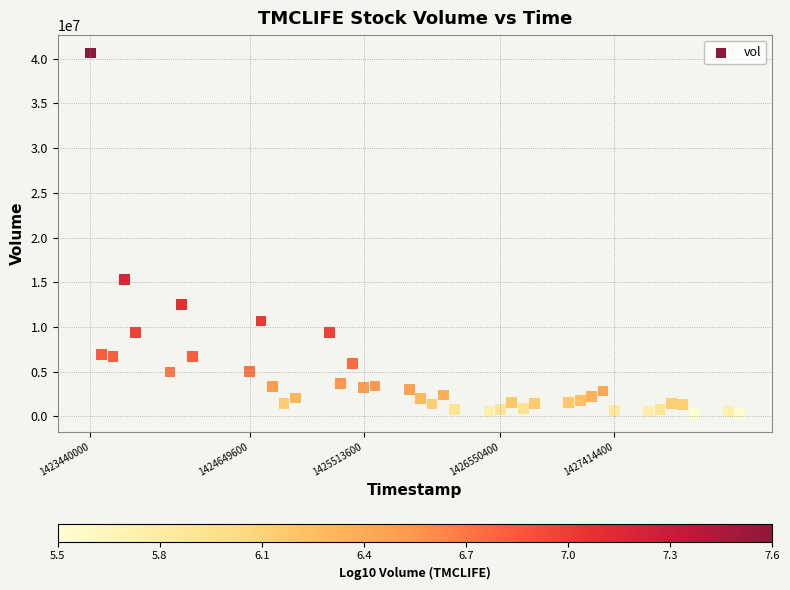

What Y value in the scatter plot is closest to 20476900?

15297600